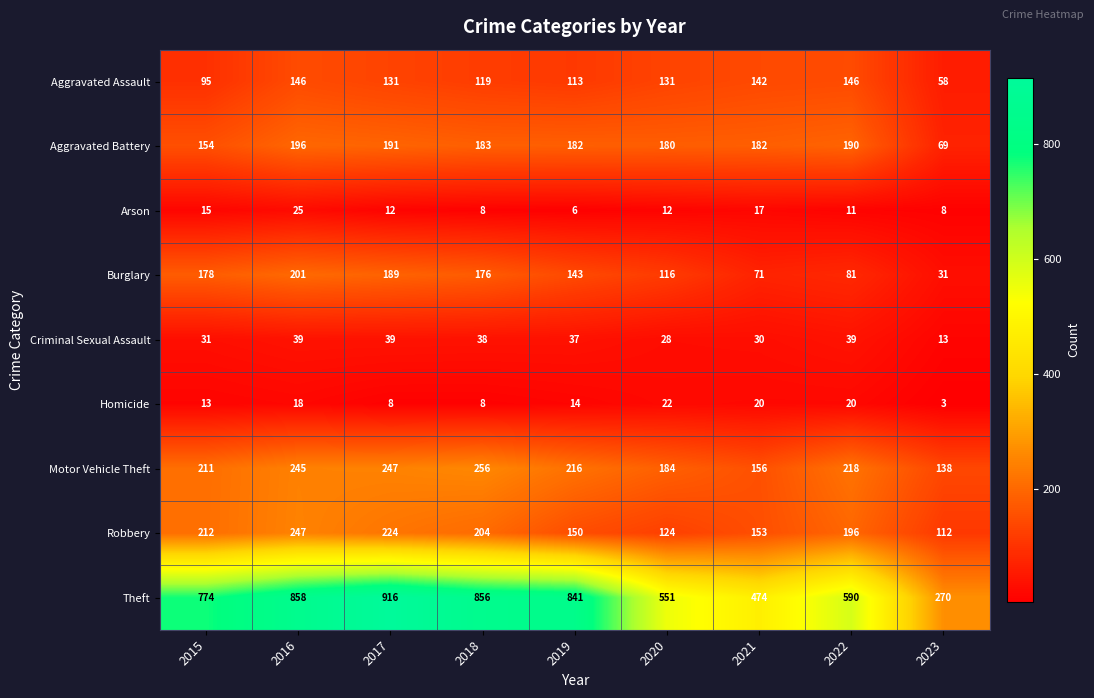

Where does the Homicide series first go above 14?

2016